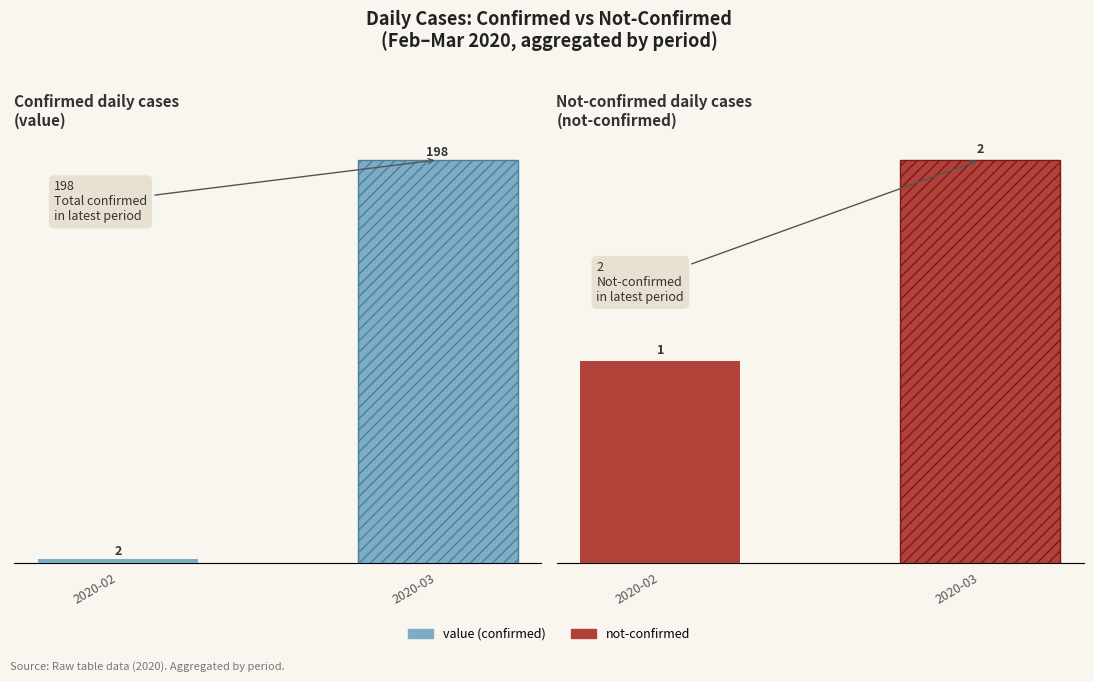

What is the sum of the not-confirmed values at 2020-03 and 2020-02?

3